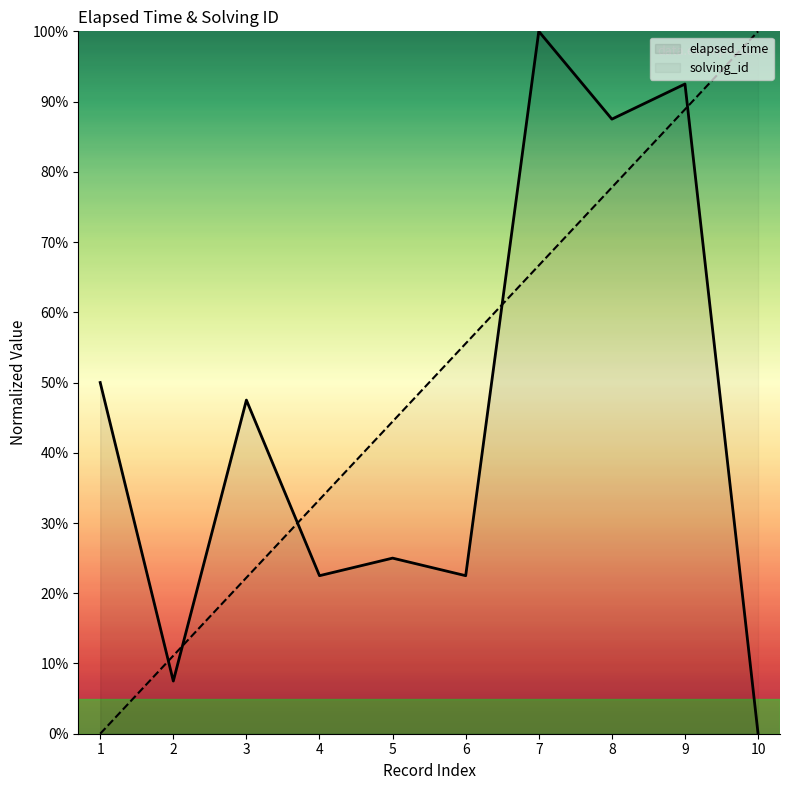

Which series changed the most between 7 and 10?

elapsed_time